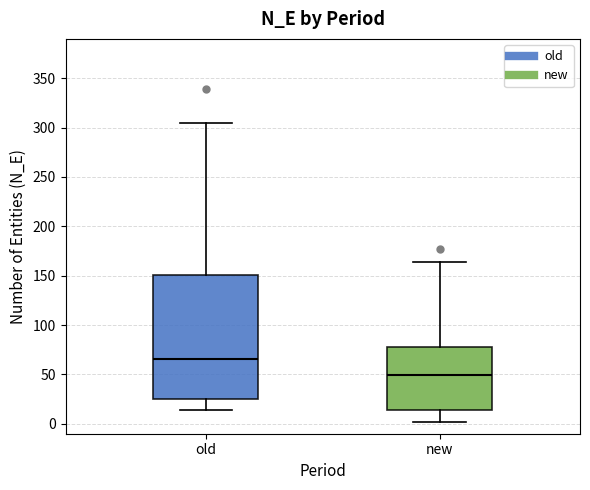

Reading left to right, read every box against the y-axis: the position of its median line, the range the box covers, and the ends of its whiskers. The values are not printed on the chart, so give them approximately, as read against the axis.

old: median 65, box 25 to 150, whiskers 15 to 305
new: median 50, box 15 to 80, whiskers 0 to 165